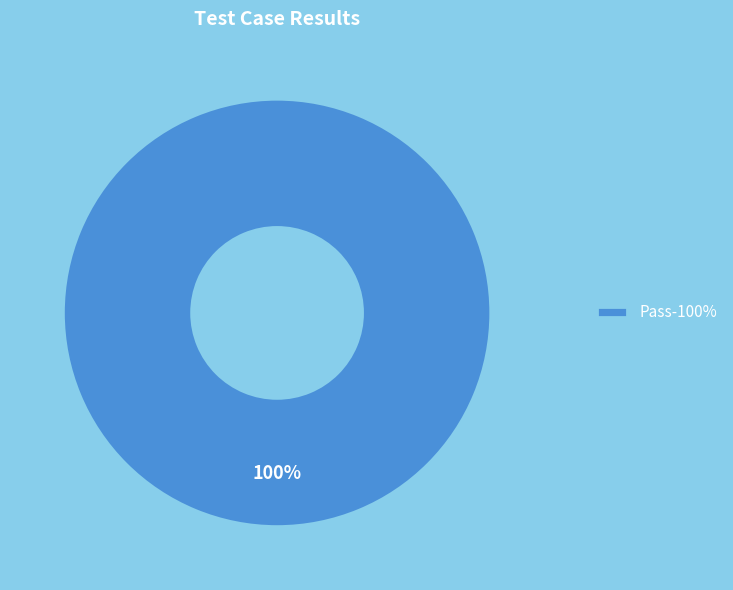

Rank the categories by value from highest to lowest.

Pass-100%